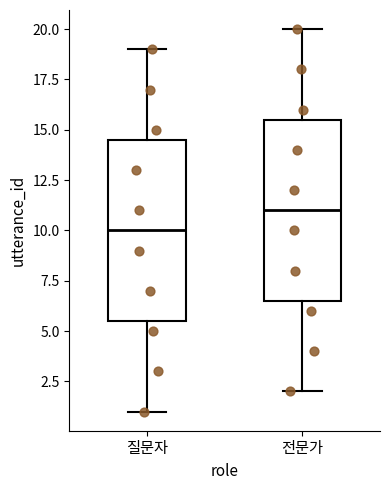

Where does the upper whisker of the box for 질문자 end on the y-axis? The values are not printed on the chart, so give them approximately, as read against the axis.

19.0